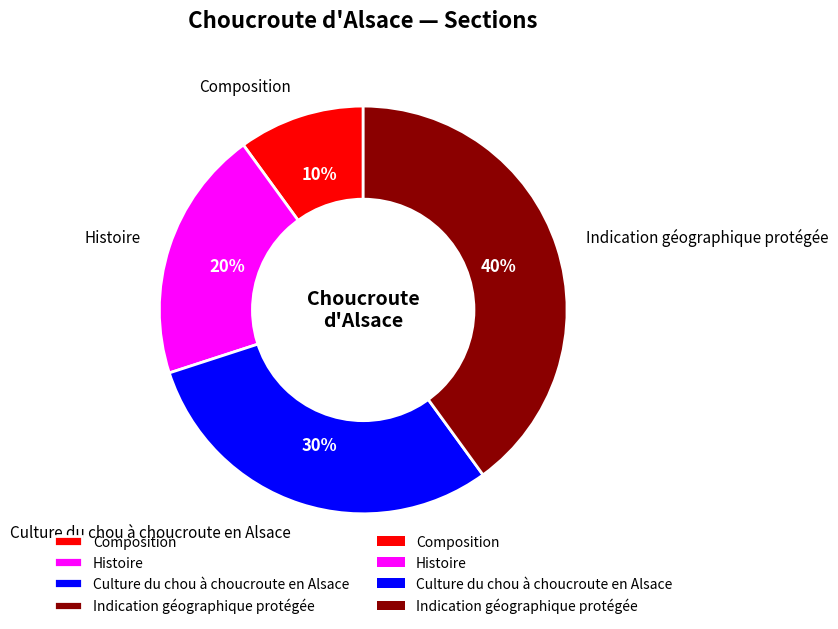

Combined, do Indication géographique protégée and Culture du chou à choucroute en Alsace account for over 50%?

Yes